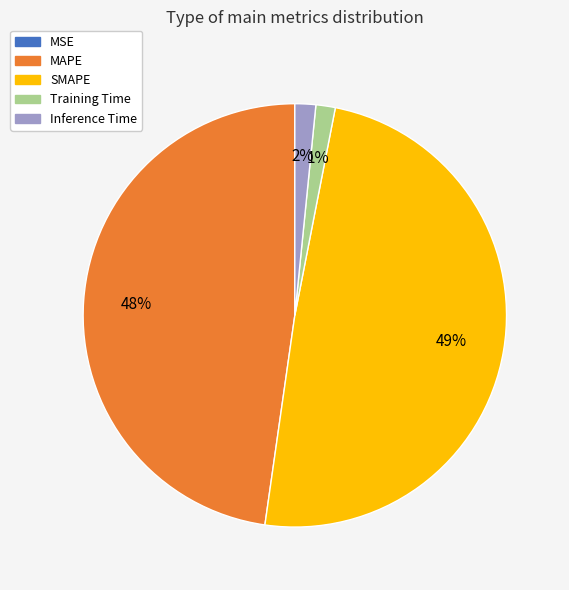

Between MAPE and SMAPE, which is larger?

SMAPE